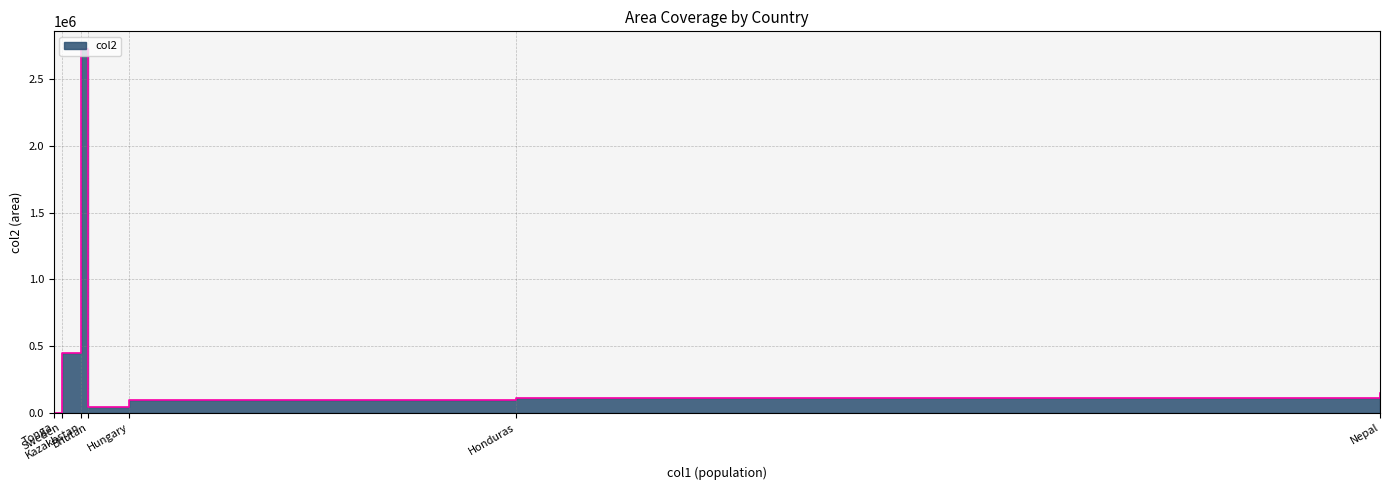

How many lines are shown in the chart?

1